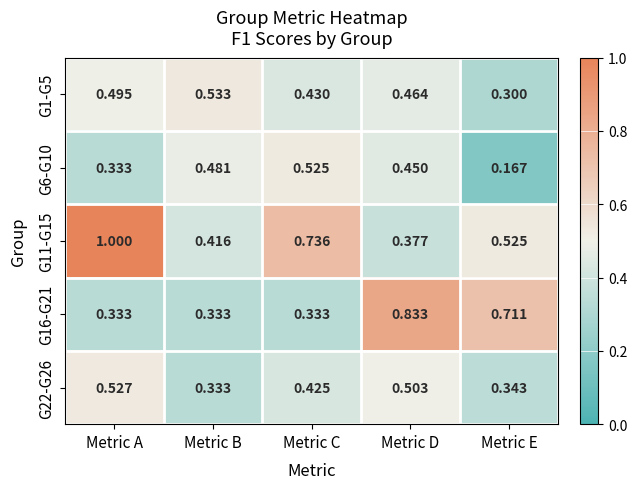

Rank the categories by G11-G15 value from lowest to highest.

Metric D, Metric B, Metric E, Metric C, Metric A